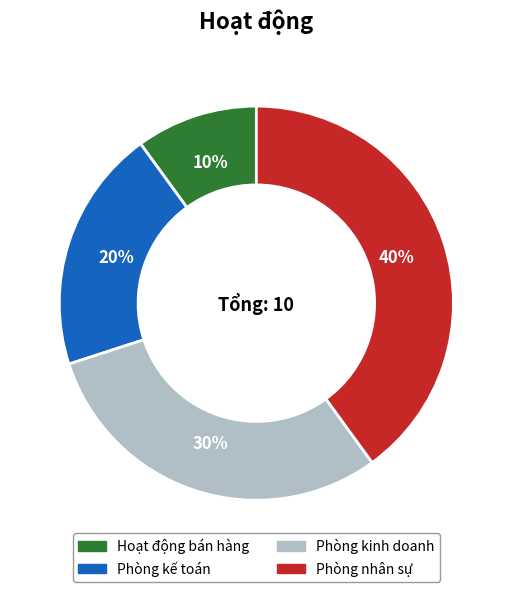

Does any single category account for the majority?

No